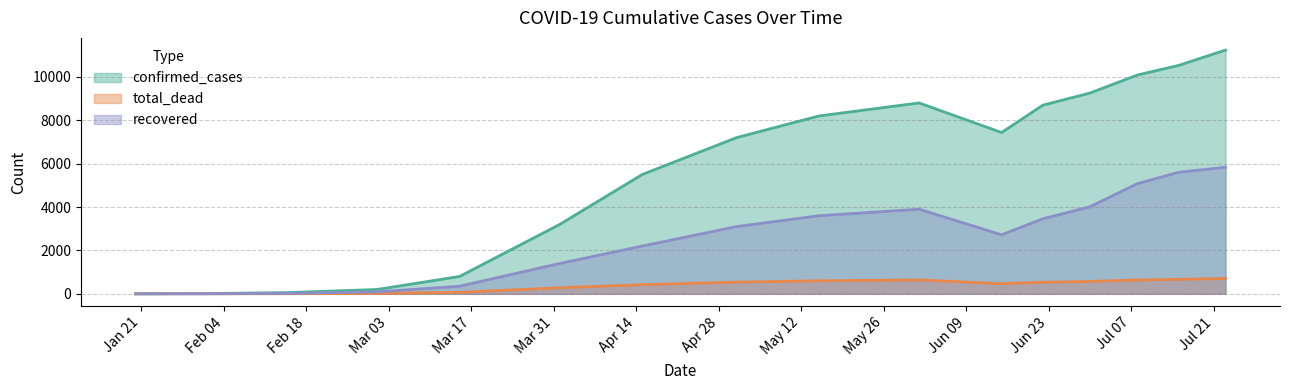

What is the value of the recovered point at the 6th from the left?

1400